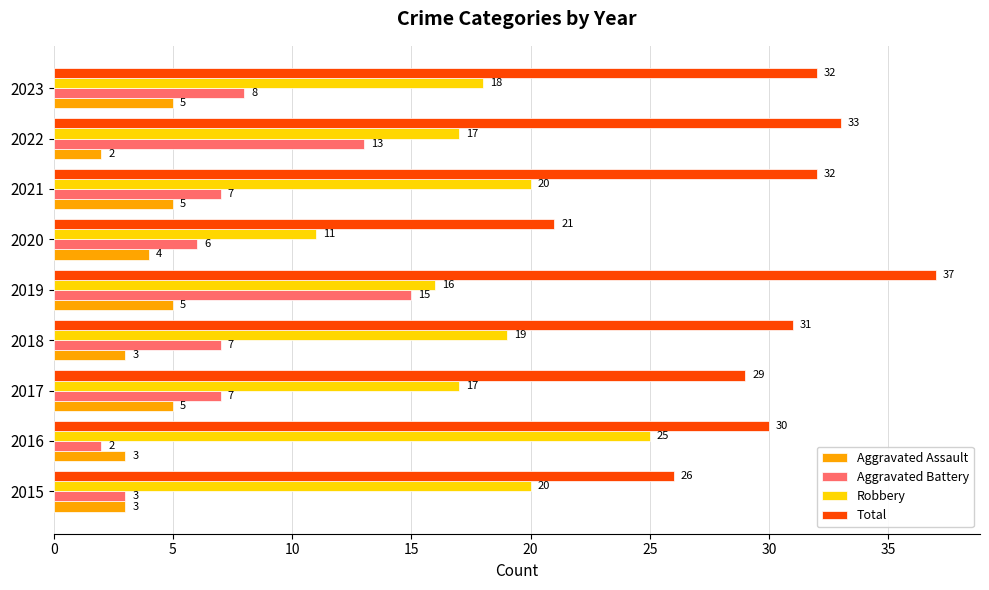

Between 2021 and 2022, which series saw the biggest shift?

Aggravated Battery